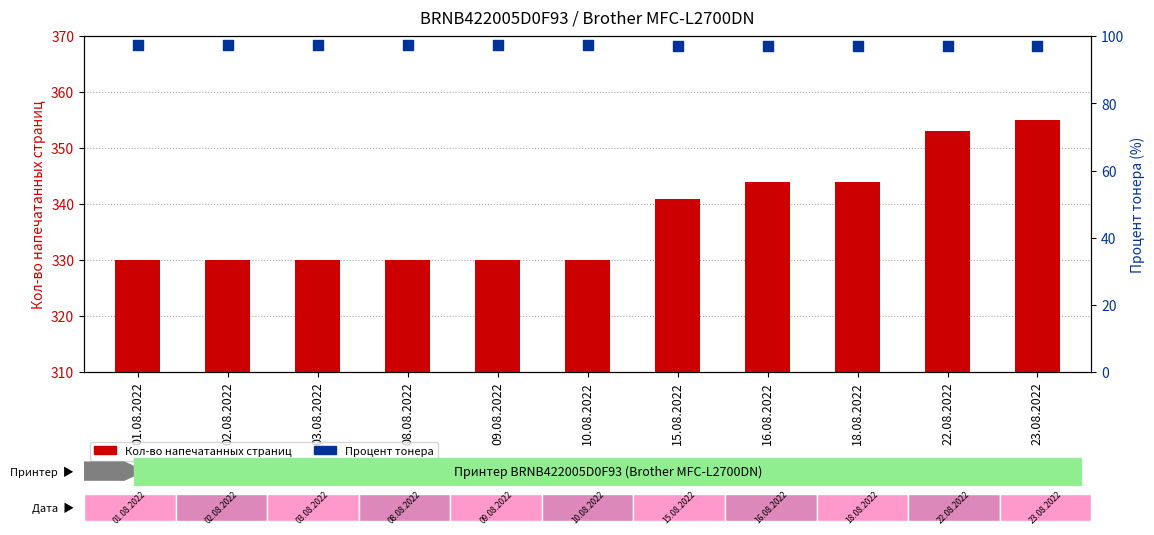

At how many categories does at least one series exceed 270?

11